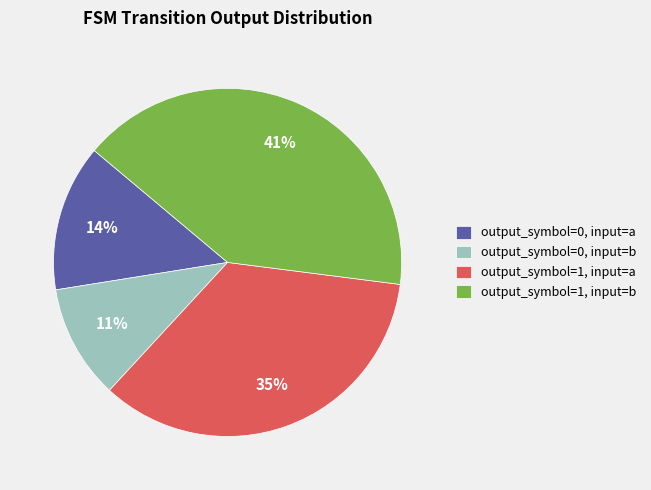

Which has a higher value, output_symbol=0, input=a or output_symbol=0, input=b?

output_symbol=0, input=a